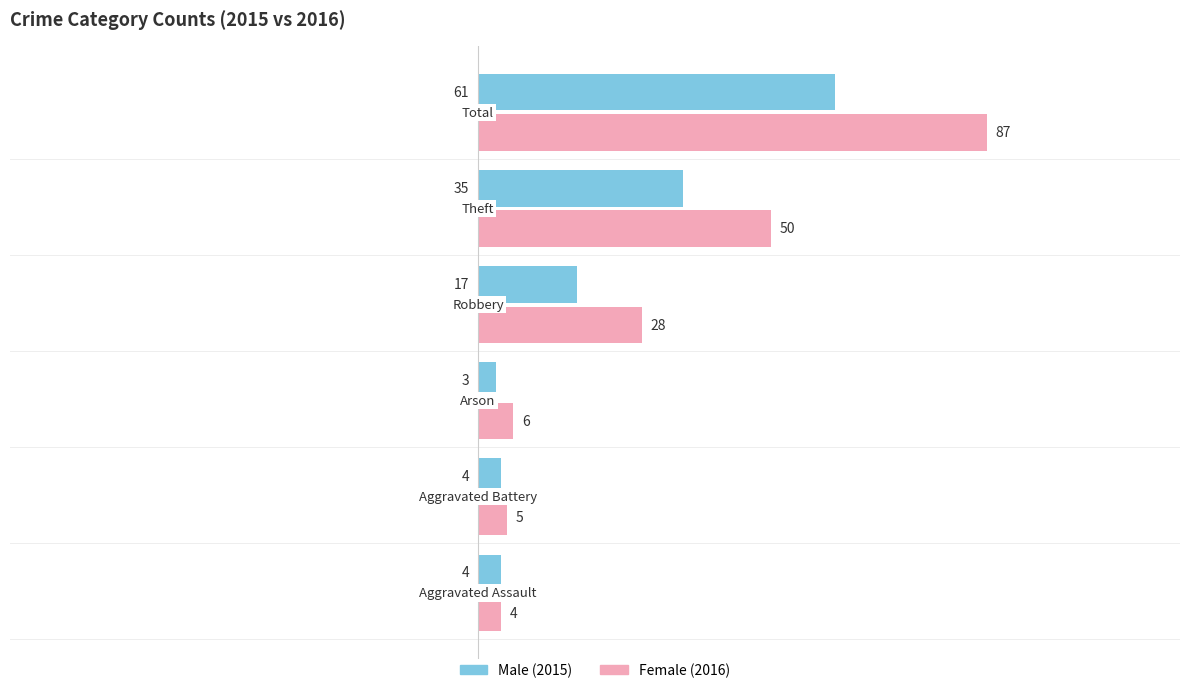

What is the minimum value shown in the chart?

3